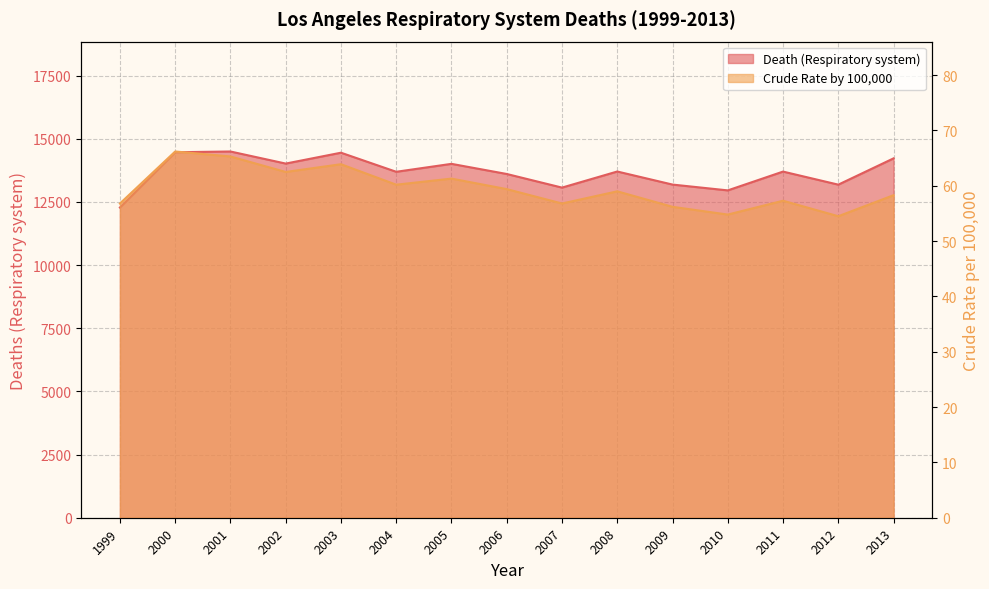

Rank the categories by Death (Respiratory system) value from highest to lowest.

2001, 2000, 2003, 2013, 2002, 2005, 2008, 2011, 2004, 2006, 2009, 2012, 2007, 2010, 1999